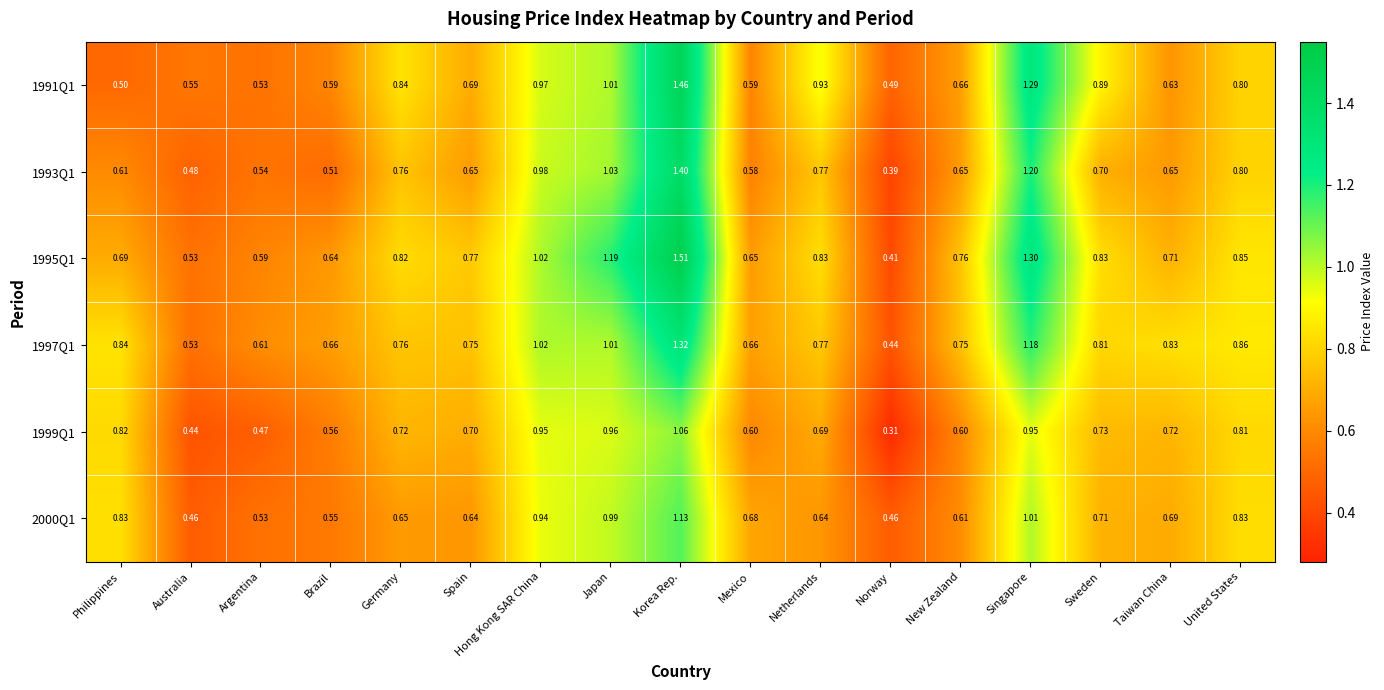

How many data points does each series have?

17